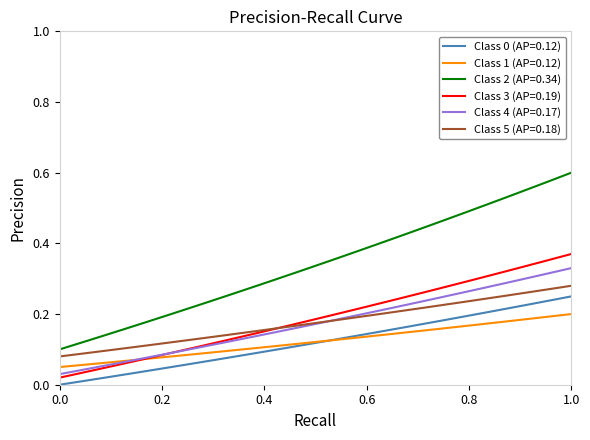

Which series has the largest range (max minus min)?

Class 2 (AP=0.34)